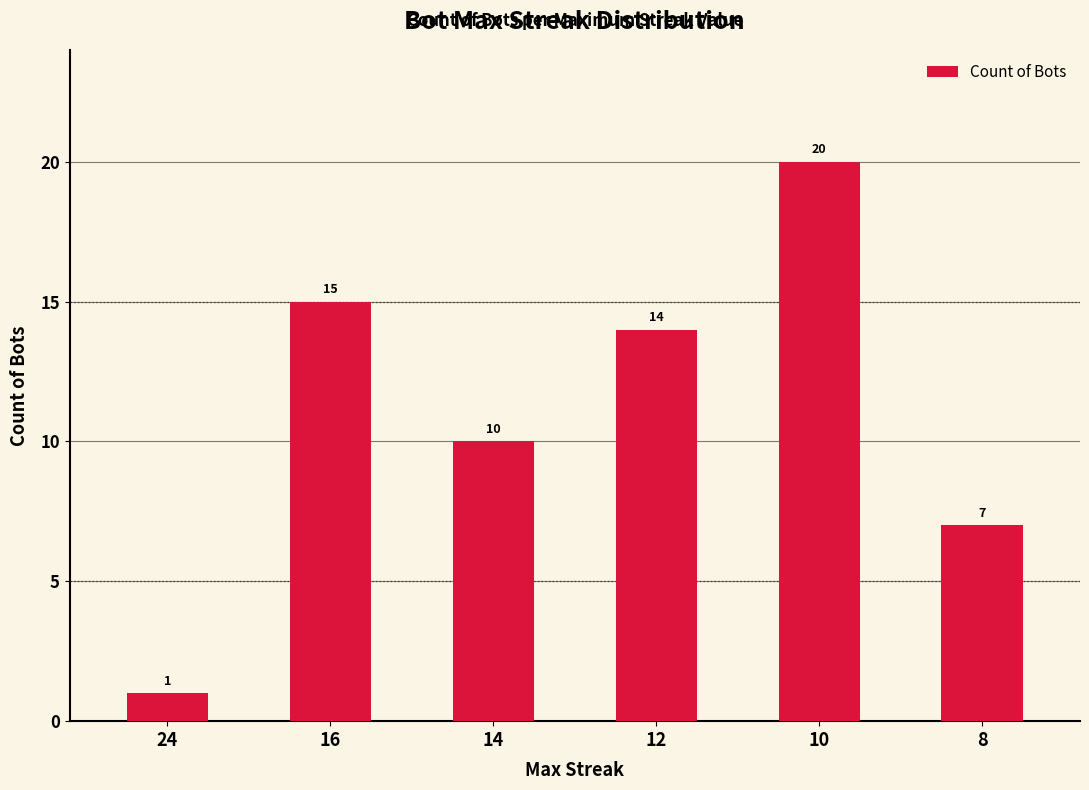

The value at 8 is 7. True or false?

True